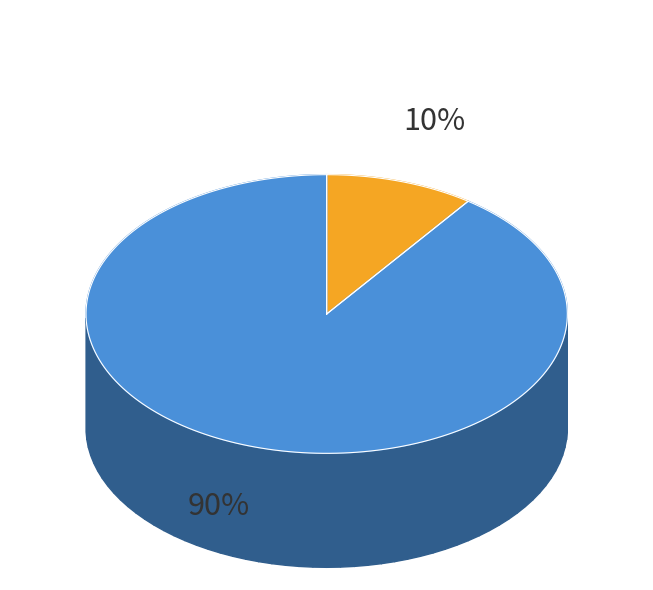

True or false: 일반 - 가격비교 비매칭 일반상품 accounts for 66% of the total.

False